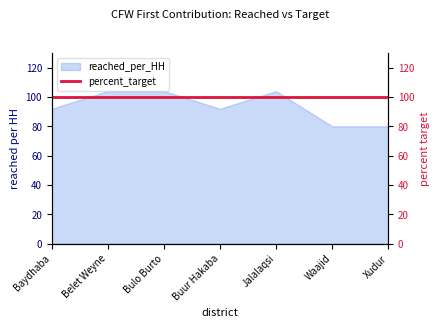

The value at Belet Weyne is 51. True or false?

False